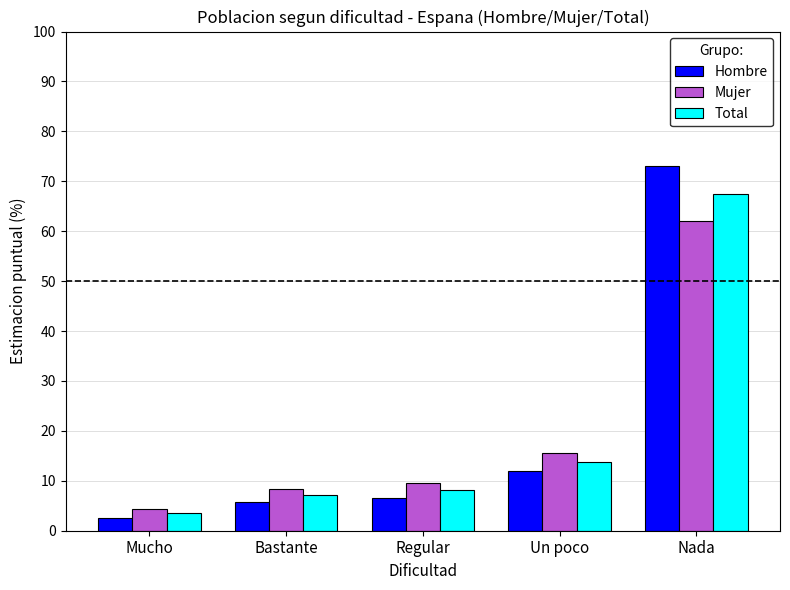

Is the value of Hombre at Nada greater than the value of Mujer at Mucho?

Yes